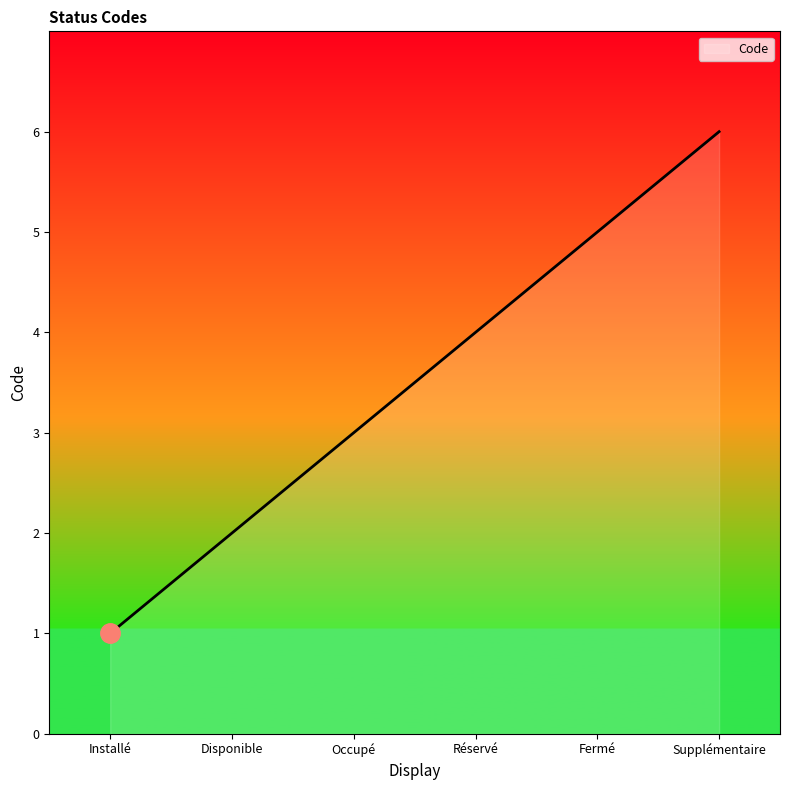

What is the maximum value shown in the chart?

6.0